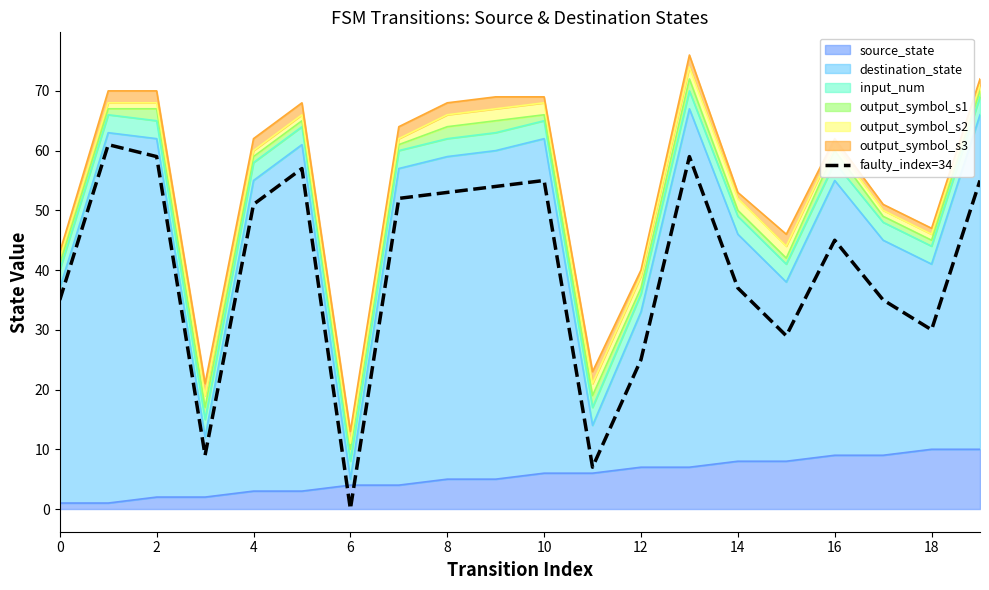

Does the chart have visible grid lines?

No